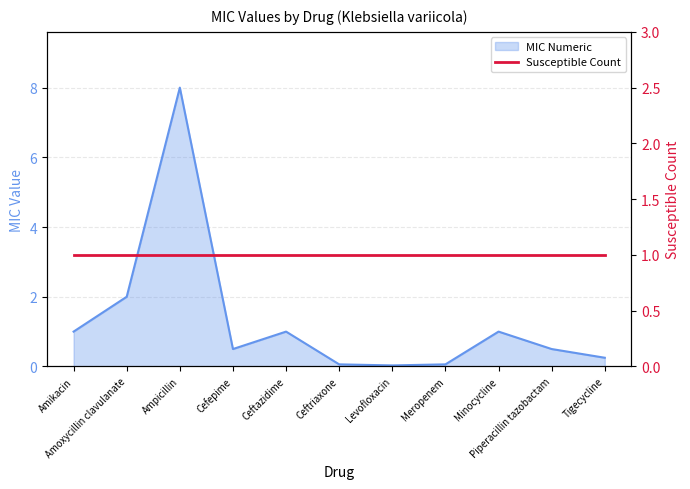

The value at Minocycline is 0.5. True or false?

False